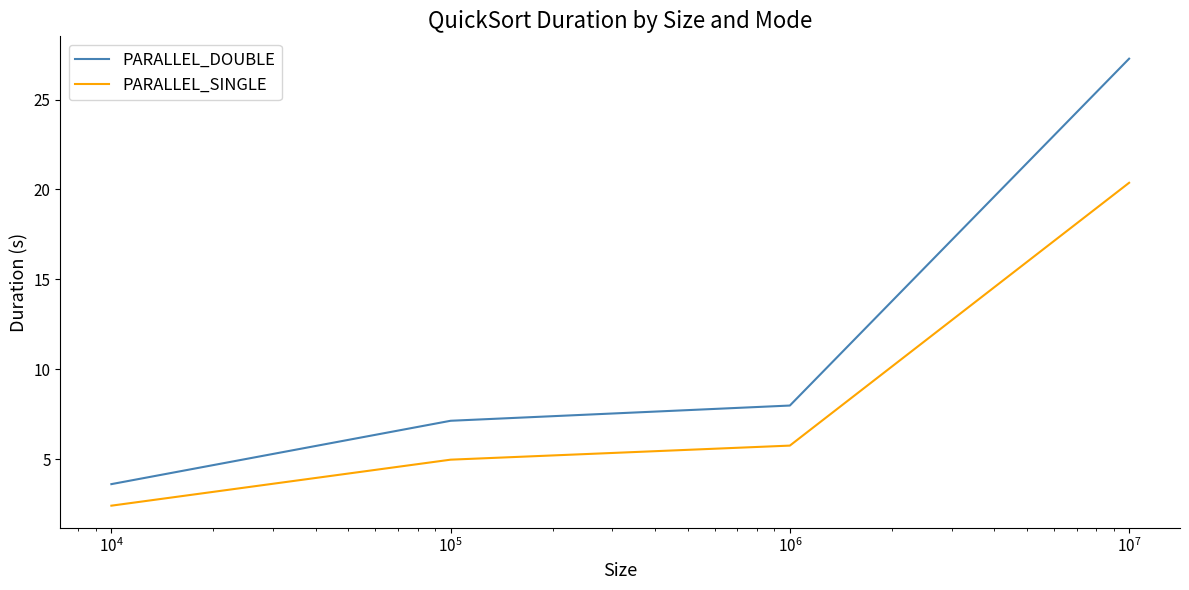

What is the difference between the maximum and minimum values in the PARALLEL_SINGLE series?

18.0